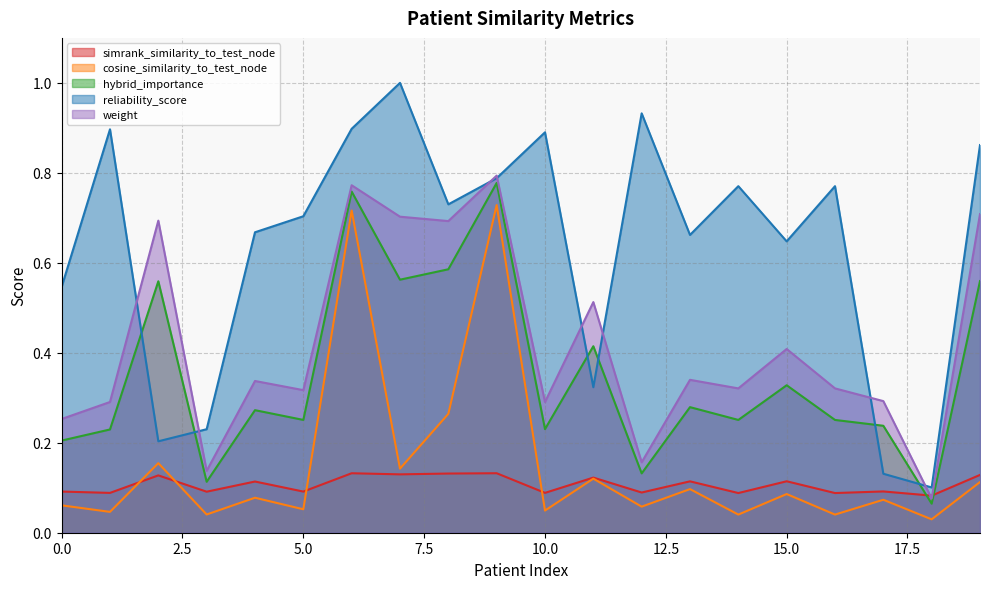

What is the sum of all hybrid_importance values?

7.1